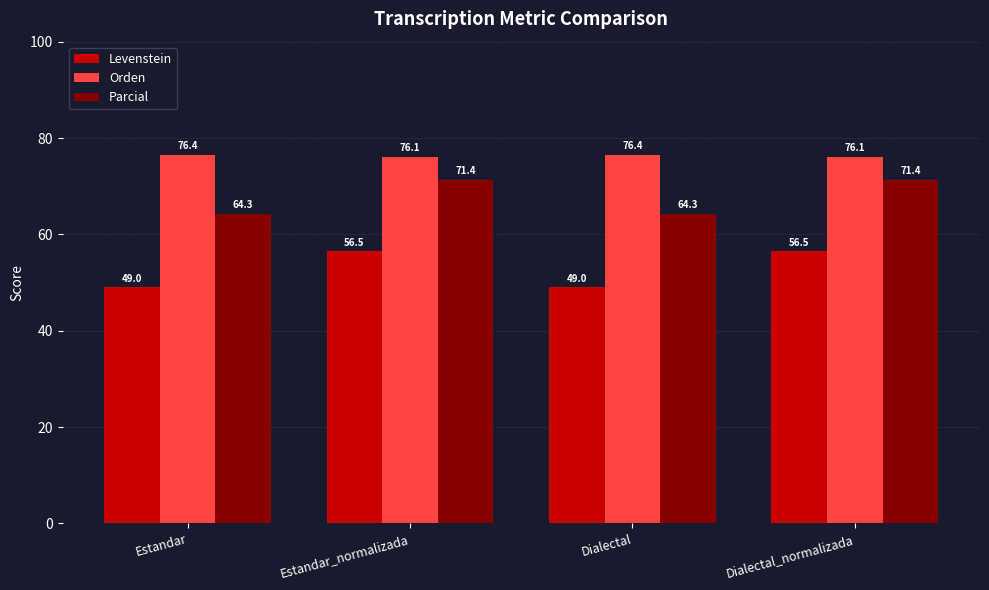

What are all the series names shown in the legend?

Levenstein, Orden, Parcial